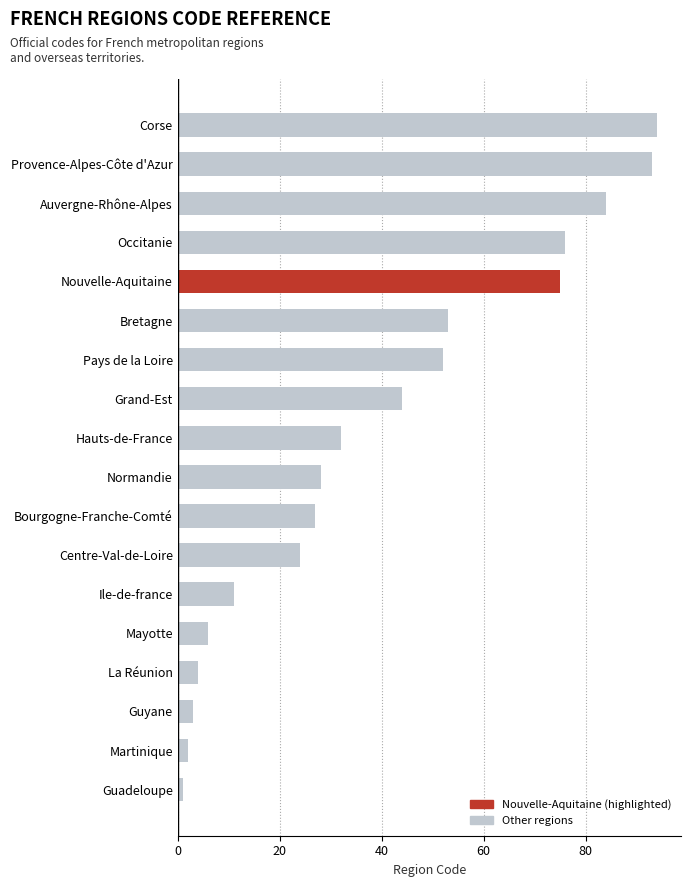

How many data points does each series have?

18